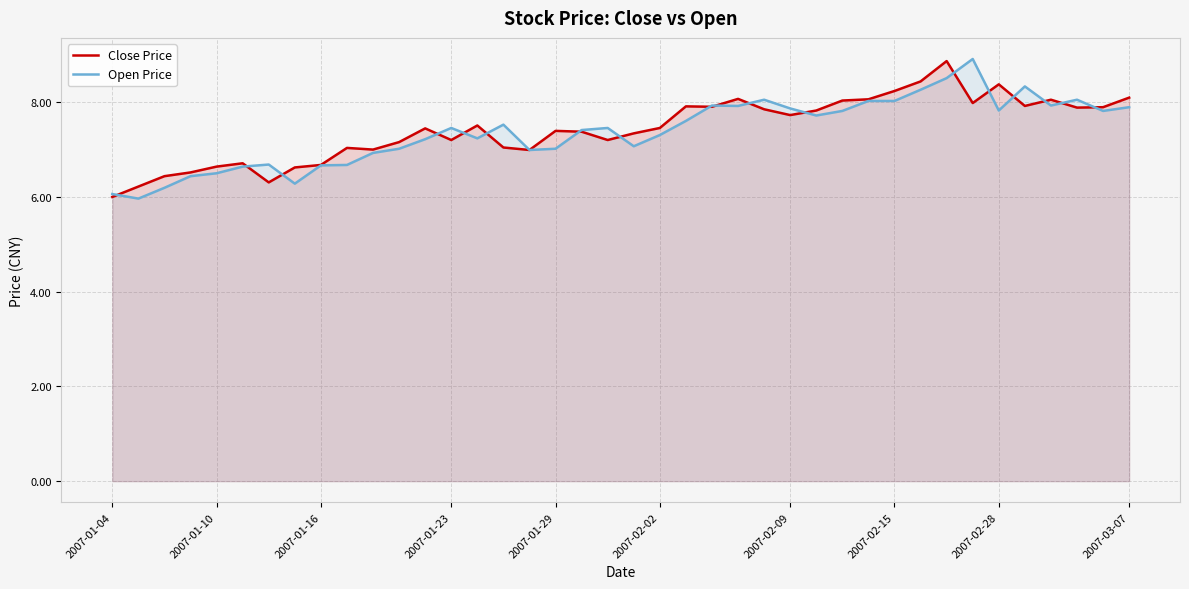

Which series has the largest range (max minus min)?

Open Price